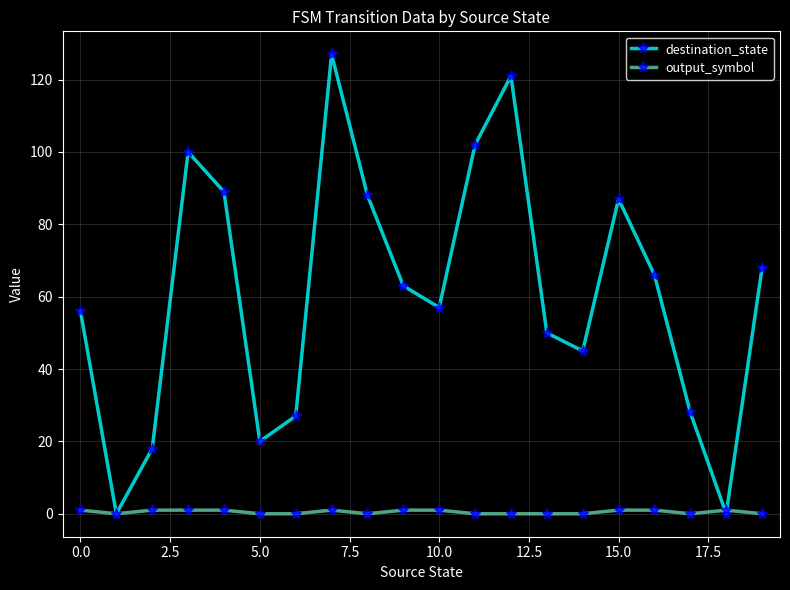

Which series has the largest total across all categories?

destination_state